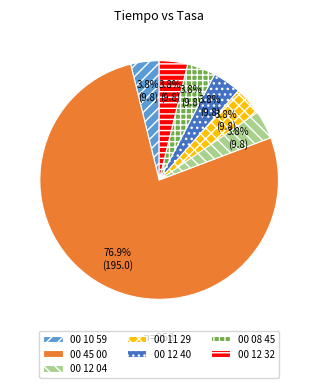

Count the number of slices in the pie.

7